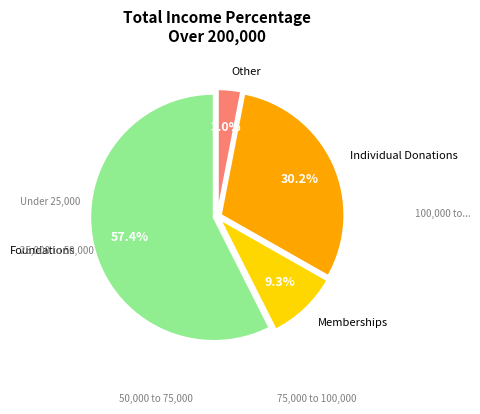

Is it true that Foundations is 57% of the pie?

True